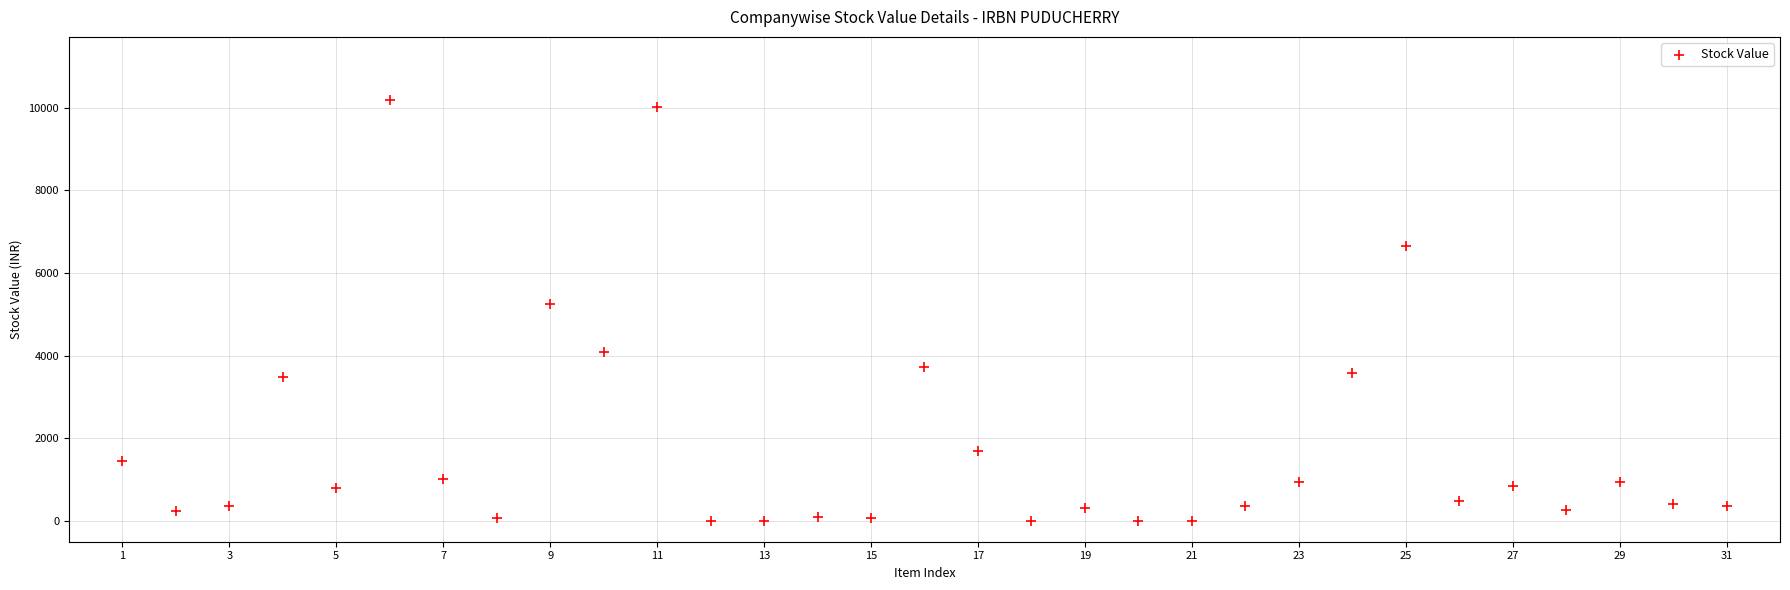

What Y value in the scatter plot is closest to 5094?

5241.2